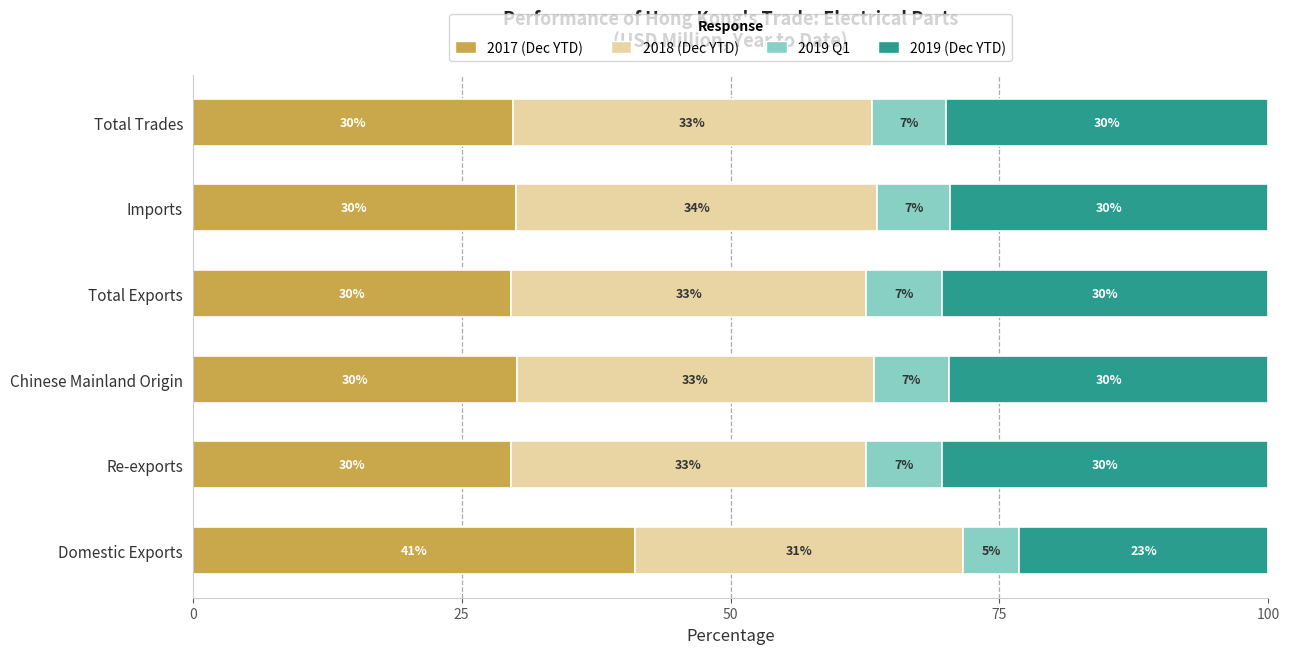

Is it true that 2017 (Dec YTD) equals 16.2 at Imports?

False